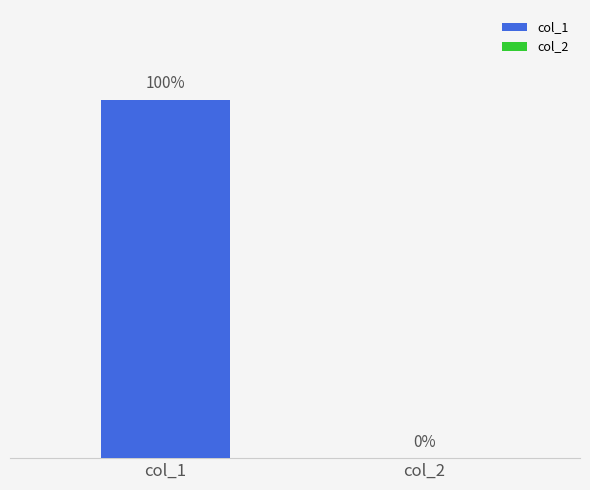

At how many categories does at least one series exceed 1?

1